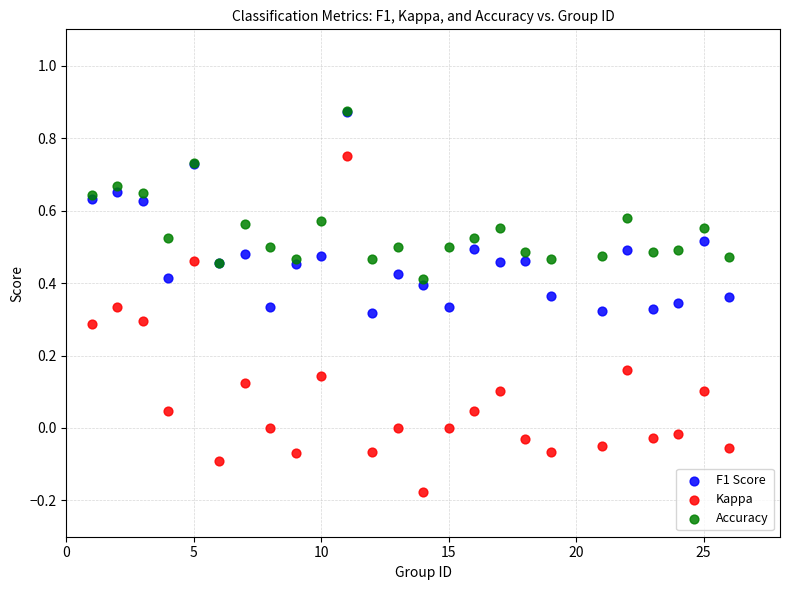

What are all the series names shown in the legend?

F1 Score, Kappa, Accuracy